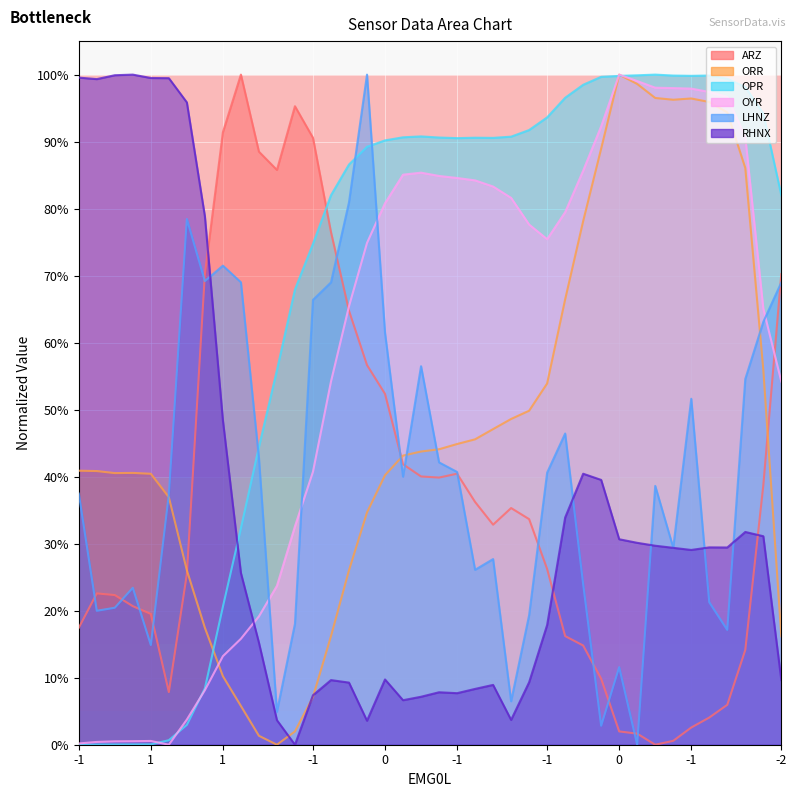

Rank the series by their maximum value, from highest to lowest.

OPR, OYR, ORR, ARZ, RHNX, LHNZ